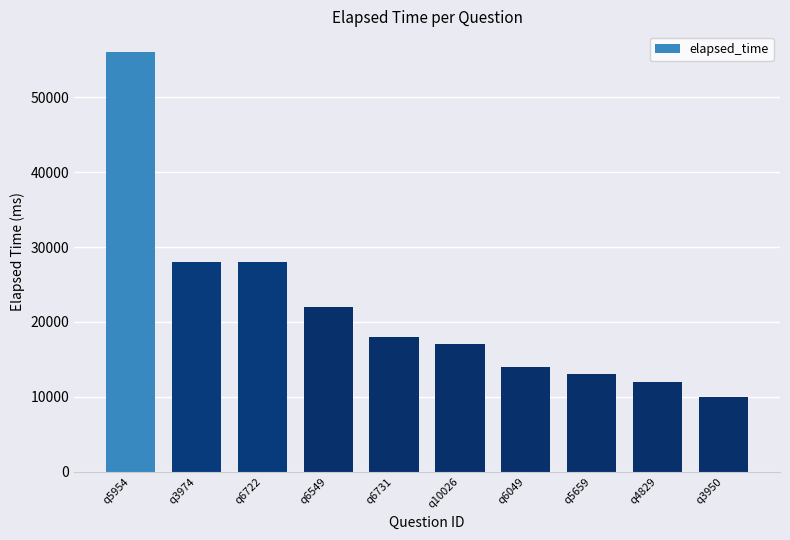

Does the chart contain any negative values?

No